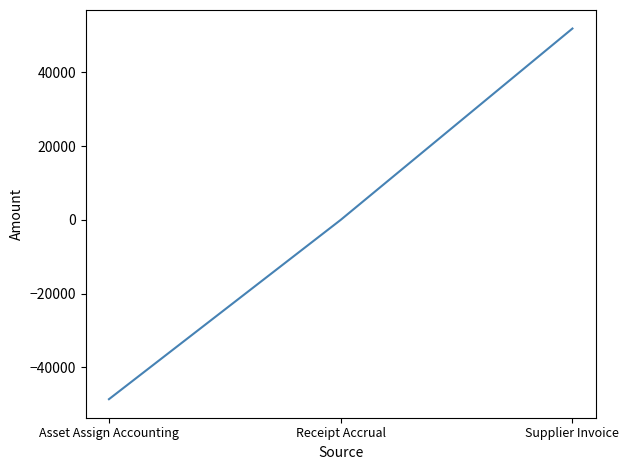

What is the difference between the maximum and minimum values?

100570.9